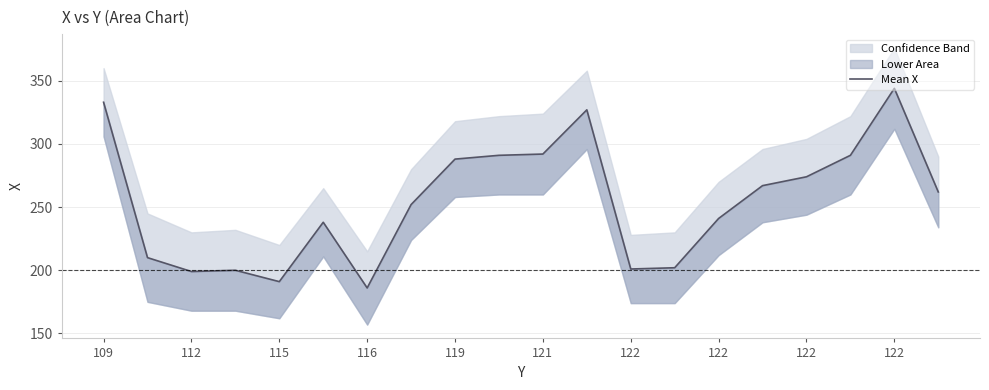

At which category does the data reach its first local valley?

112